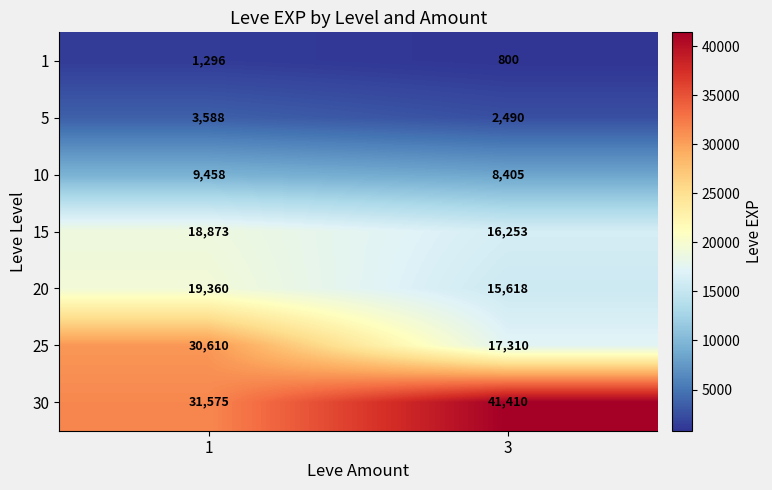

What is the sum of the 25 values at 3 and 1?

47920